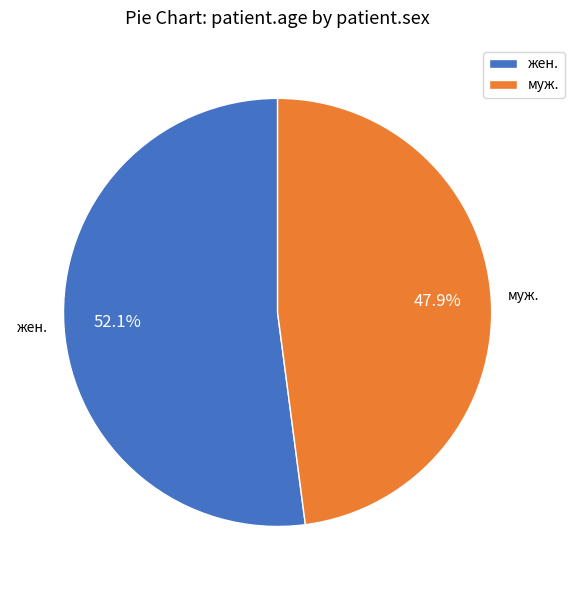

How many slices are in this pie chart?

2